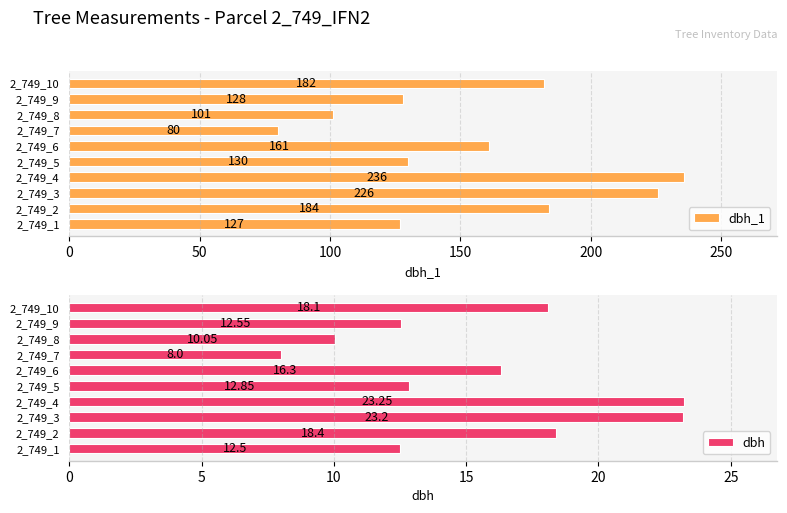

Rank the categories by dbh_1 value from highest to lowest.

2_749_4, 2_749_3, 2_749_2, 2_749_10, 2_749_6, 2_749_5, 2_749_9, 2_749_1, 2_749_8, 2_749_7